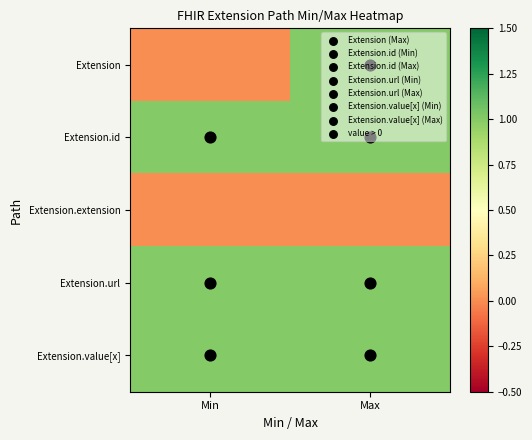

At how many categories does at least one series exceed 0?

2